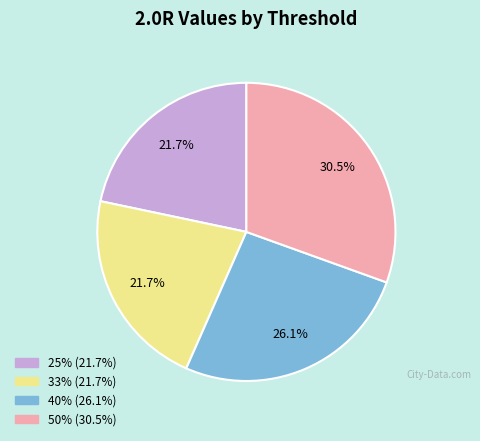

Which category has the biggest portion of the pie?

50%